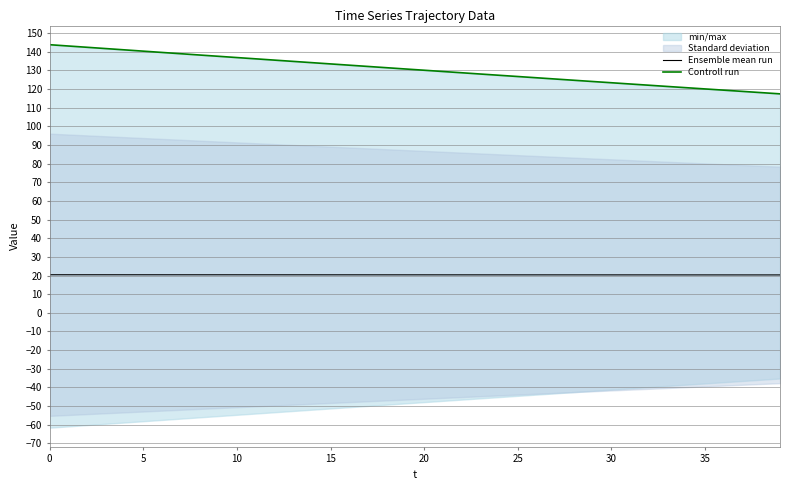

True or false: Controll run and Ensemble mean run cross at least once.

False